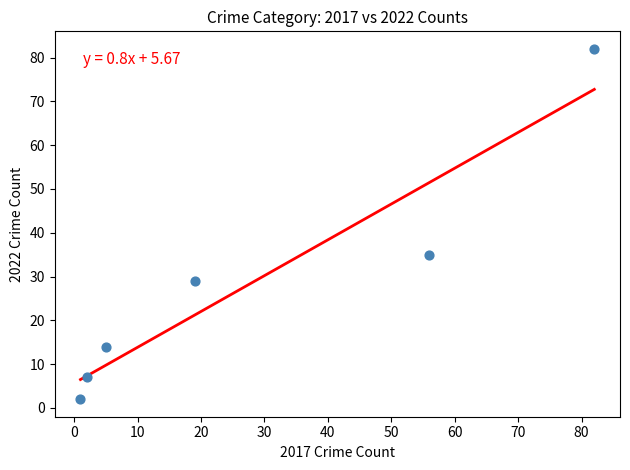

What Y value in the scatter plot is closest to 42?

35